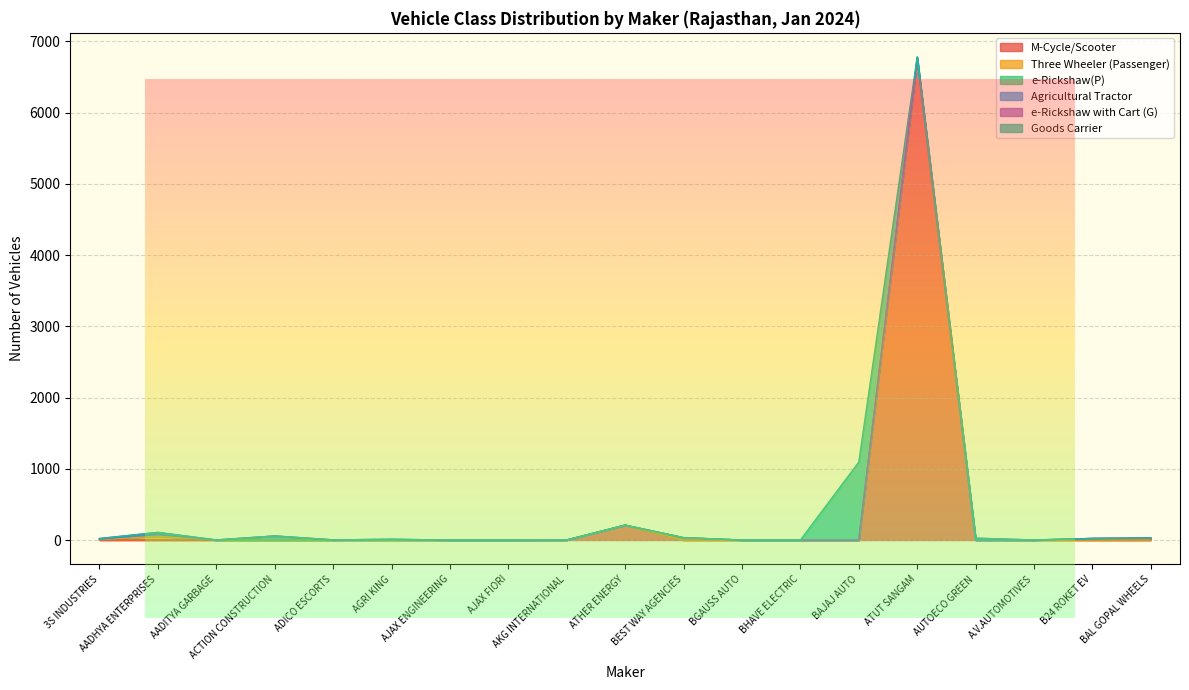

Rank the series by their maximum value, from lowest to highest.

e-Rickshaw(P), e-Rickshaw with Cart (G), Three Wheeler (Passenger), Agricultural Tractor, Goods Carrier, M-Cycle/Scooter